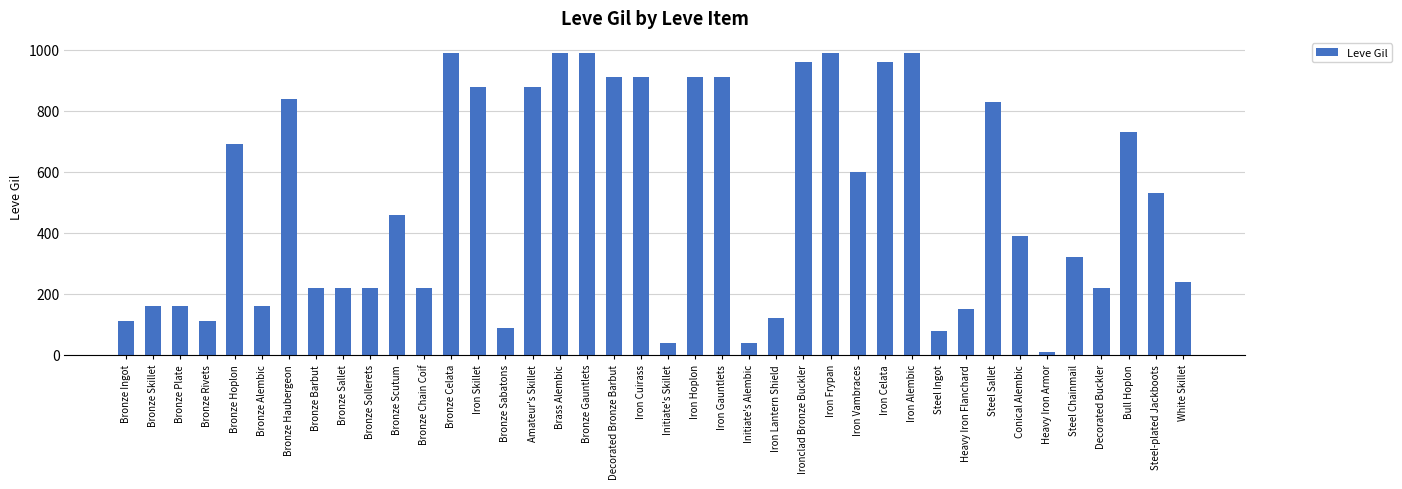

What value does the data have at Bronze Celata, to the nearest 50?

1000